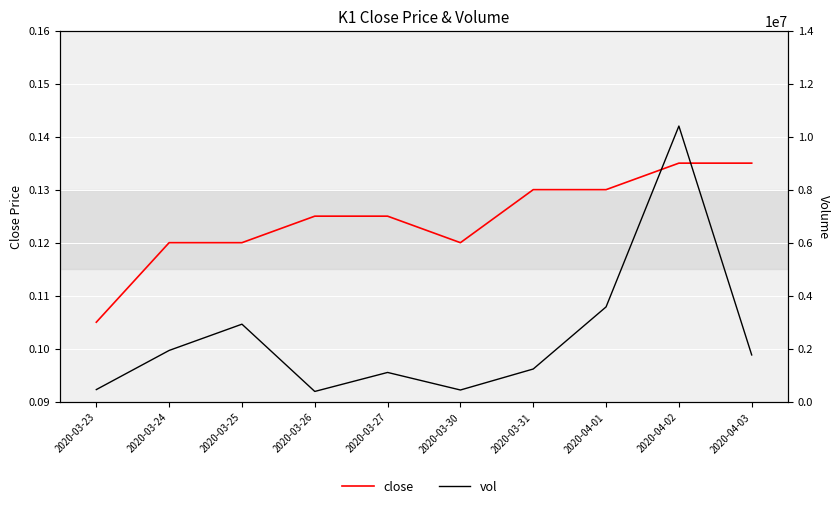

How many series are shown in this chart?

2